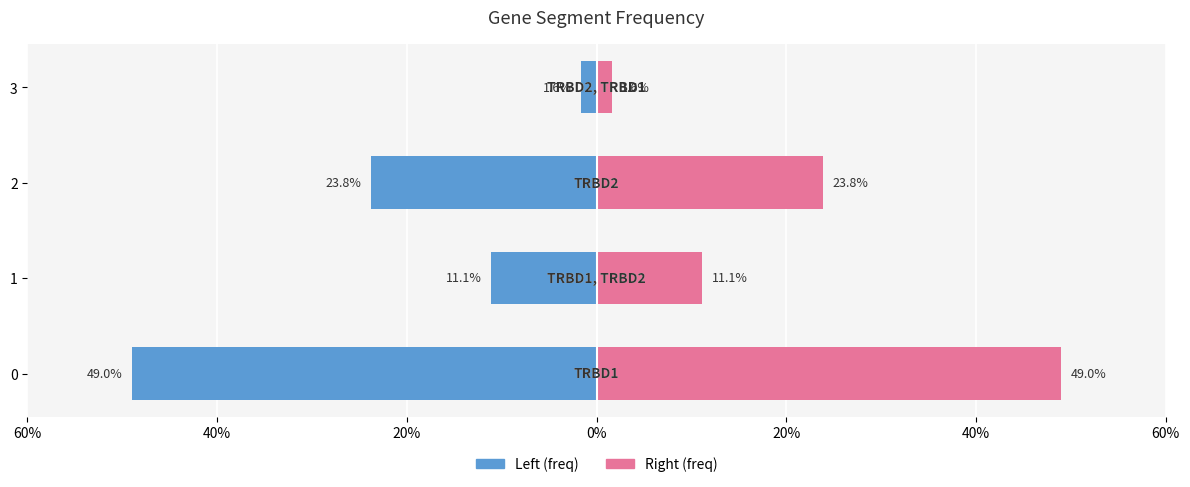

What is the maximum value shown in the chart?

0.5